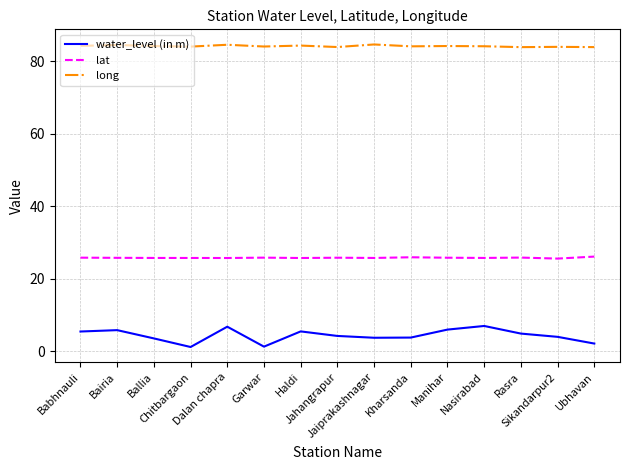

True or false: lat and long cross at least once.

False